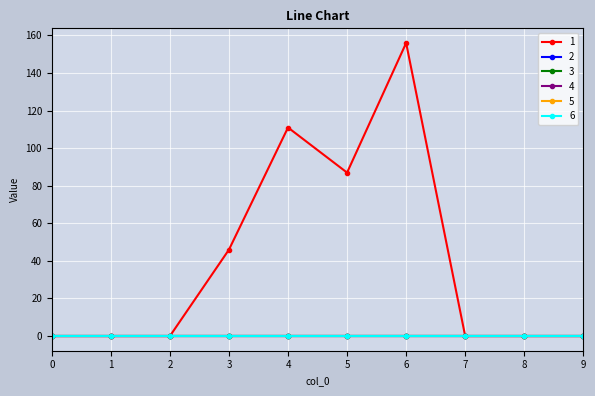

Rank the series at 6 from lowest to highest value.

2, 3, 4, 5, 6, 1